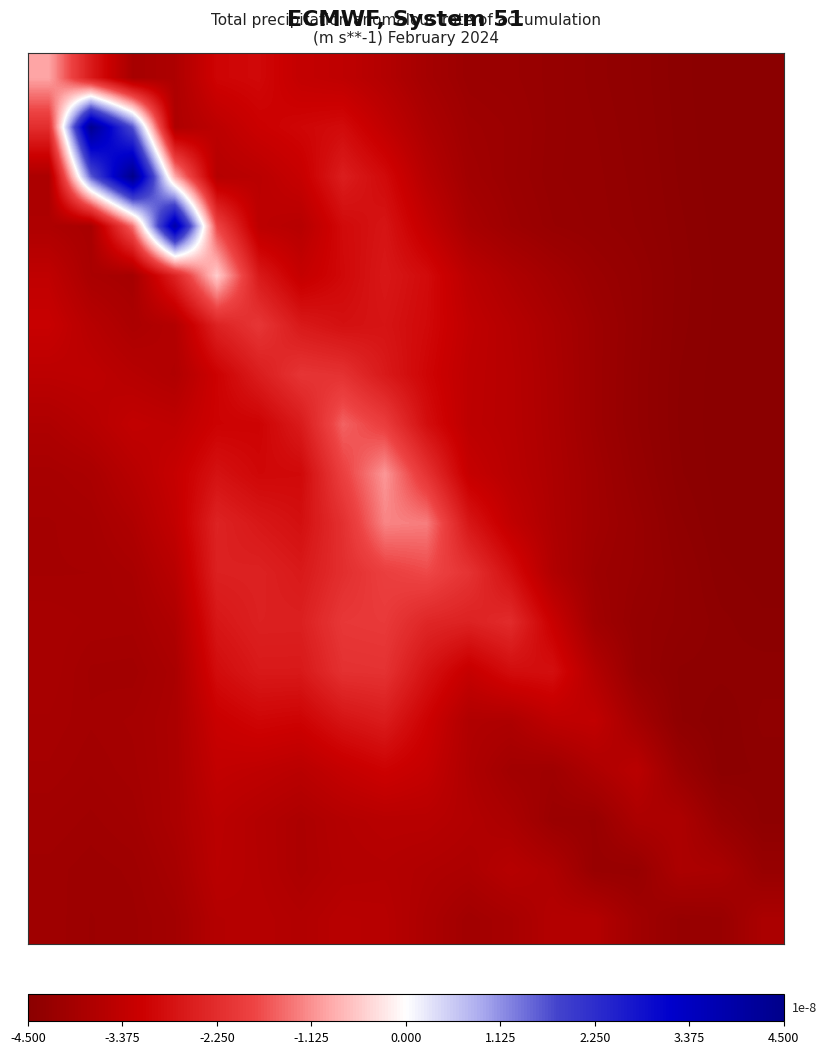

What is the smallest value displayed?

-4.5